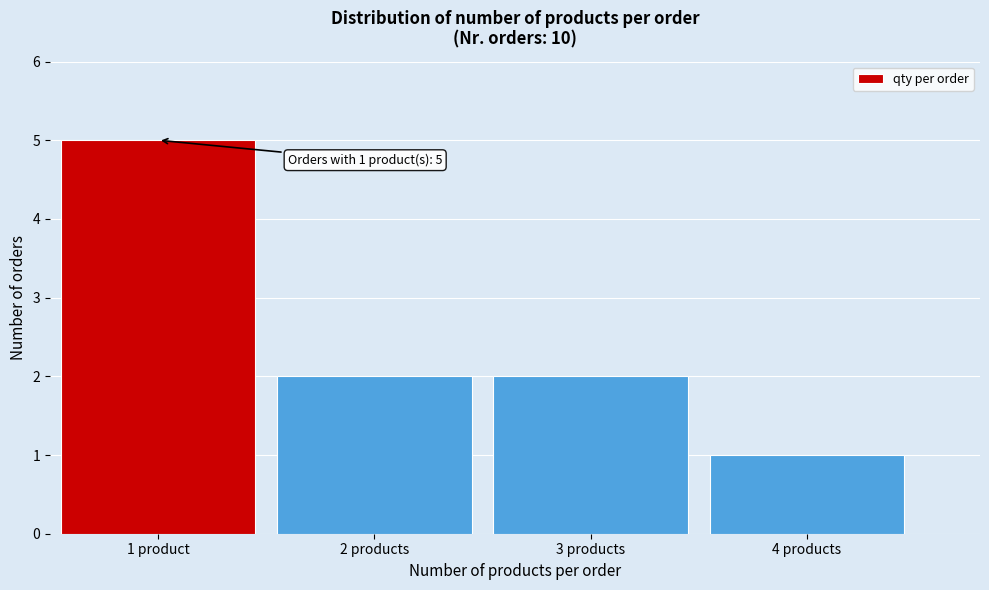

Reading left to right, extract all data points from this chart.

1 product=5	2 products=2	3 products=2	4 products=1